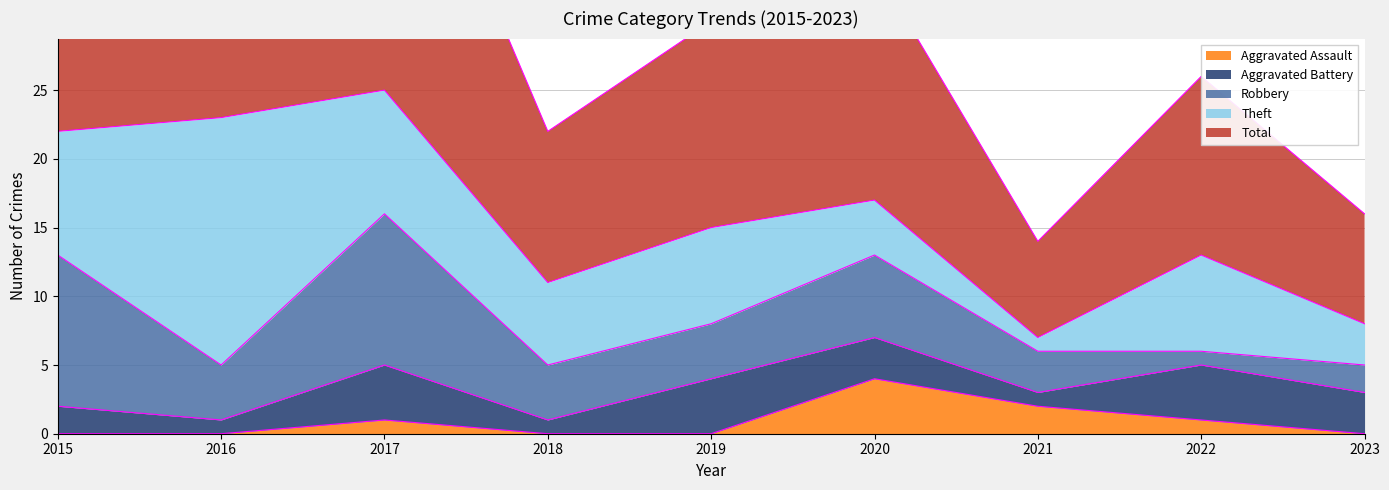

Count the number of categories in the chart.

9